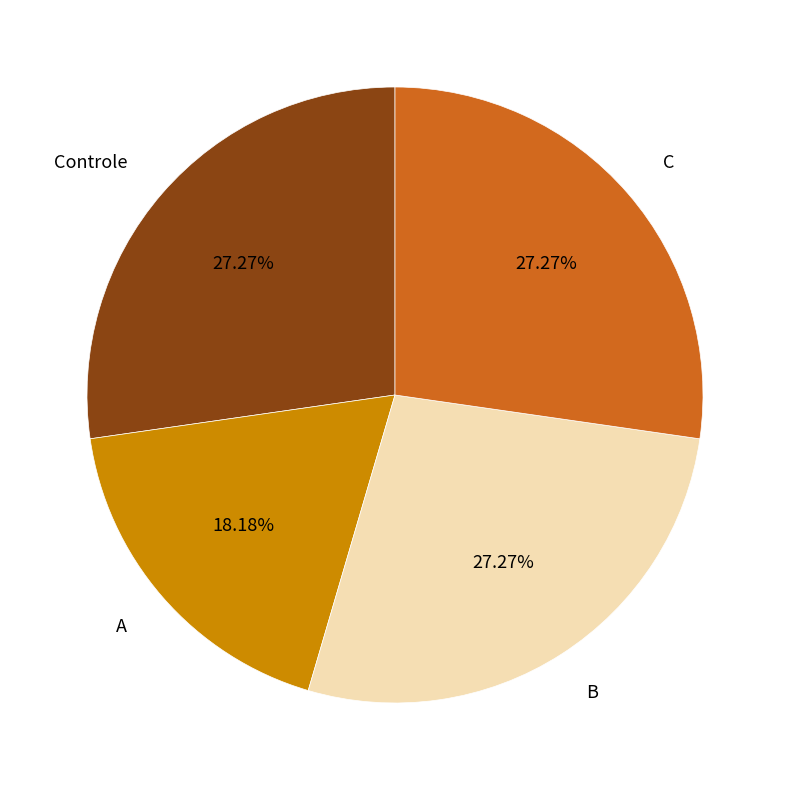

Is the sum of Controle and A greater than half?

No